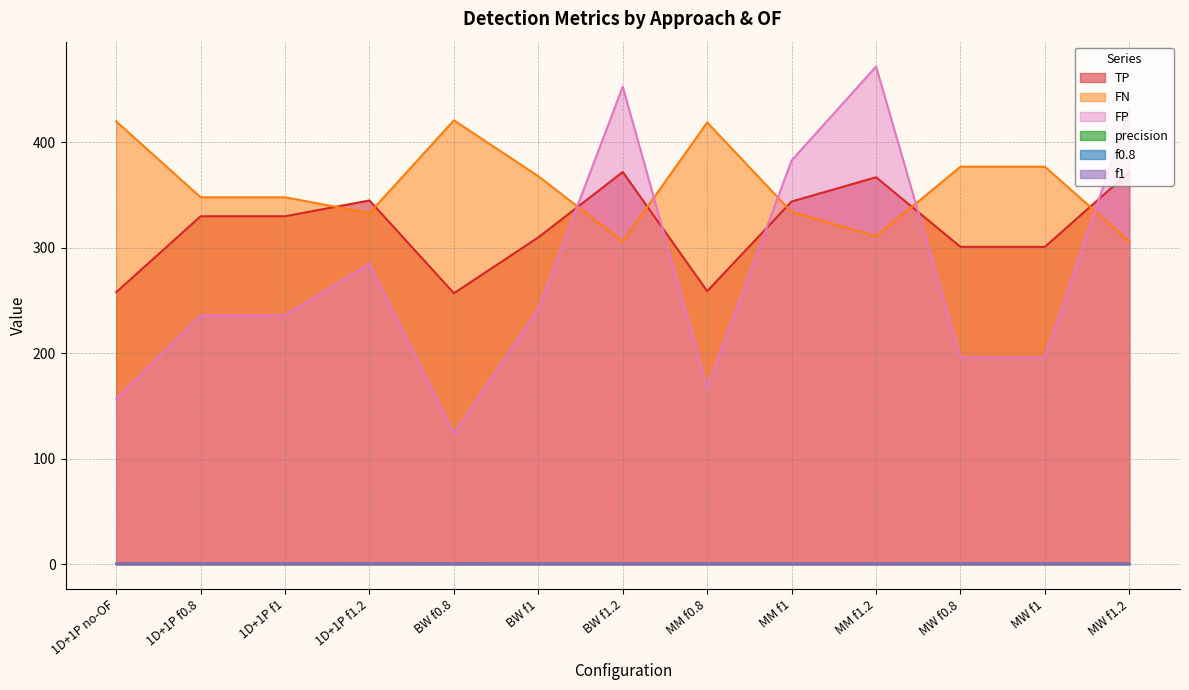

At BW f1.2, list the series in order from smallest to largest.

precision, f0.8, f1, FN, TP, FP